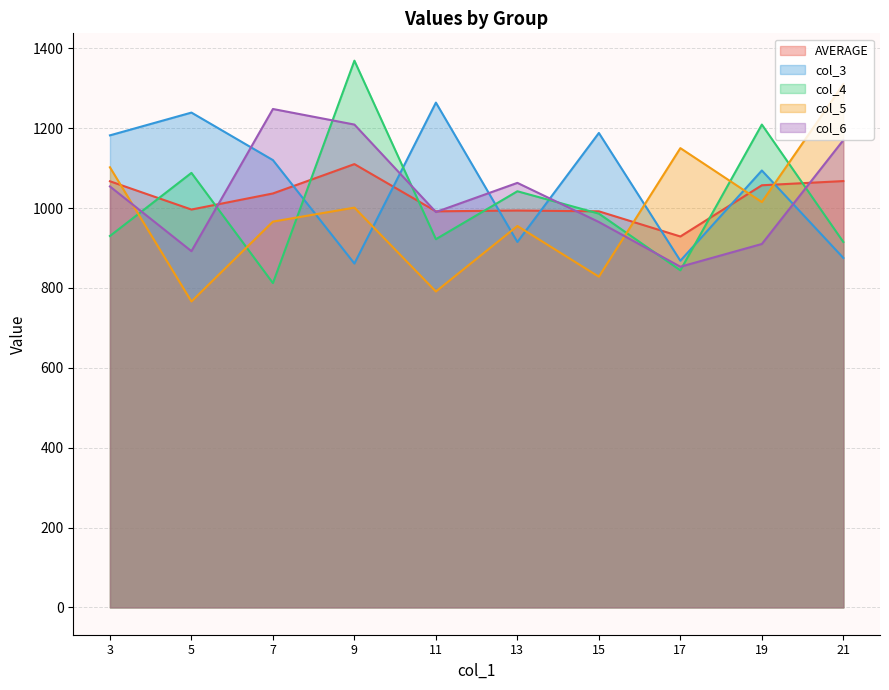

Is the value of AVERAGE at 15 greater than the value of col_4 at 17?

Yes